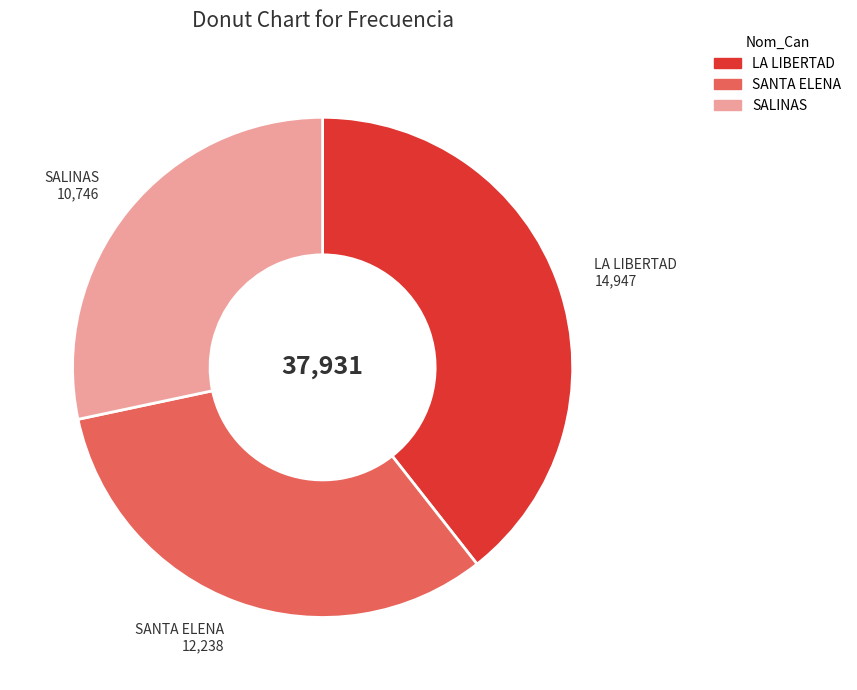

The SALINAS slice represents 28% of the pie. True or false?

True